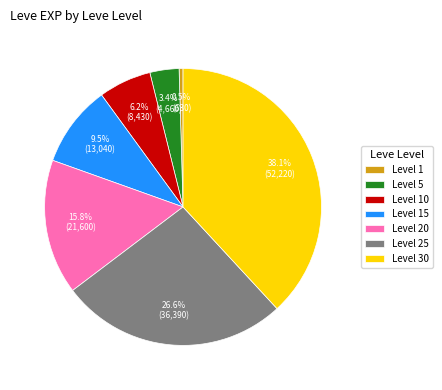

Rank the categories by value from highest to lowest.

Level 30, Level 25, Level 20, Level 15, Level 10, Level 5, Level 1